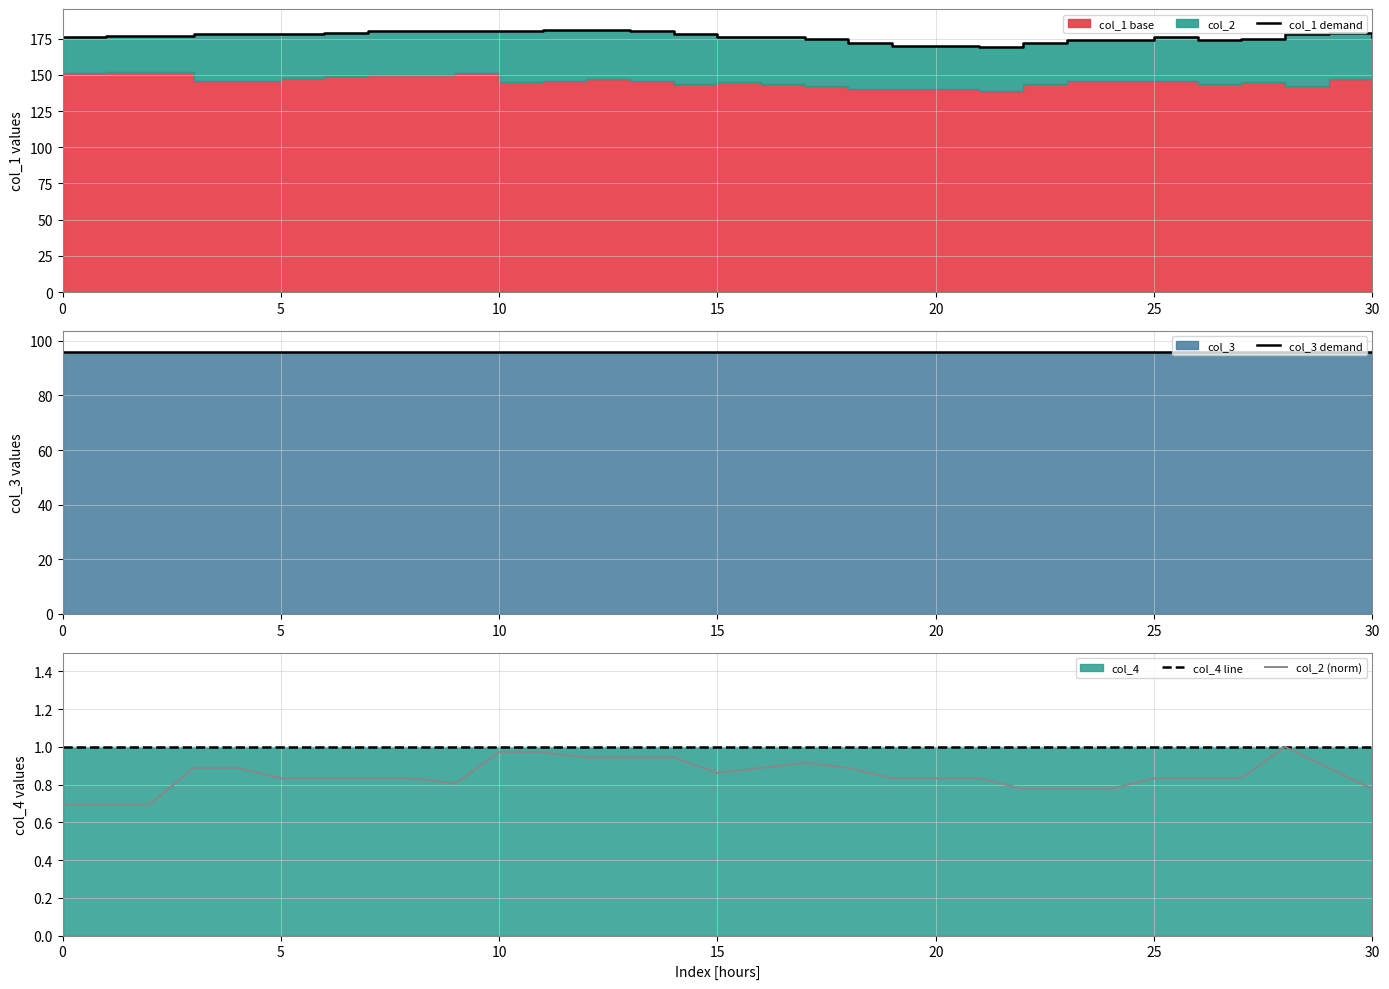

Which category has the highest value across all series?

11